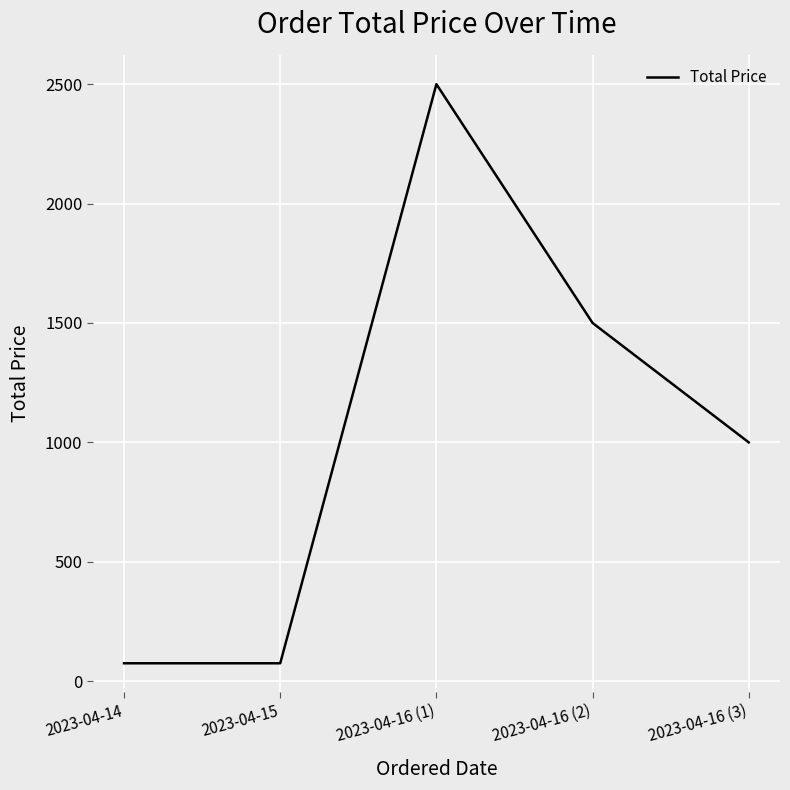

What position from the right is 2023-04-16 (1)?

3